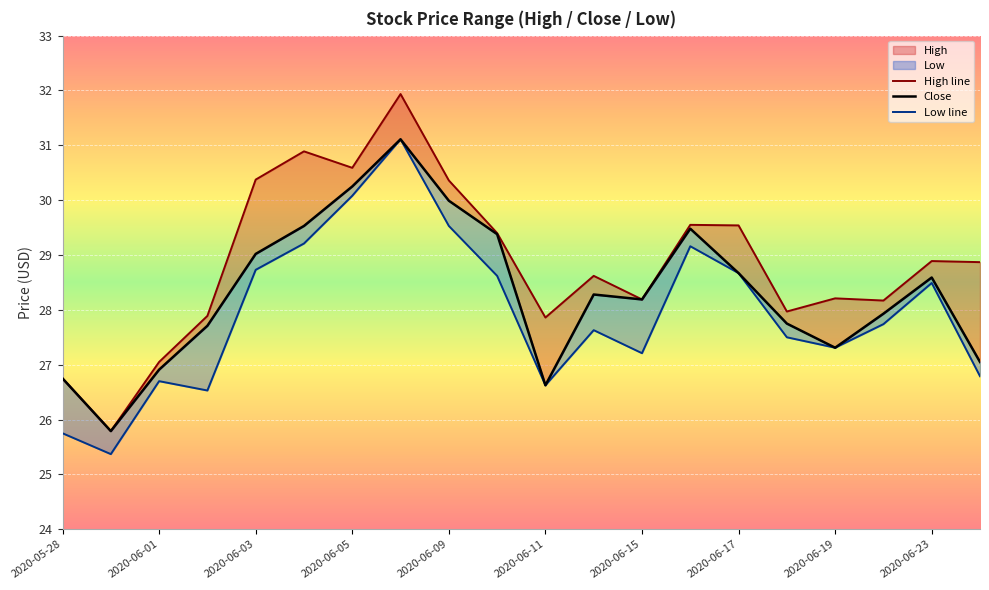

What is the greatest value displayed?

31.9